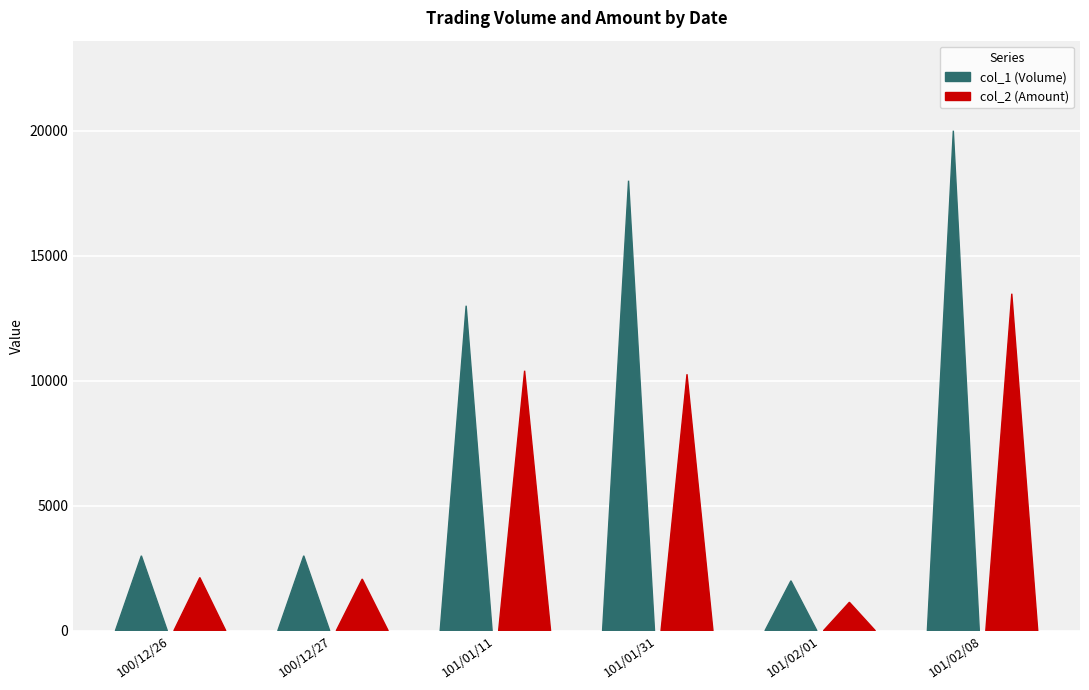

List the series in order of their peak value, lowest first.

col_2 (Amount), col_1 (Volume)